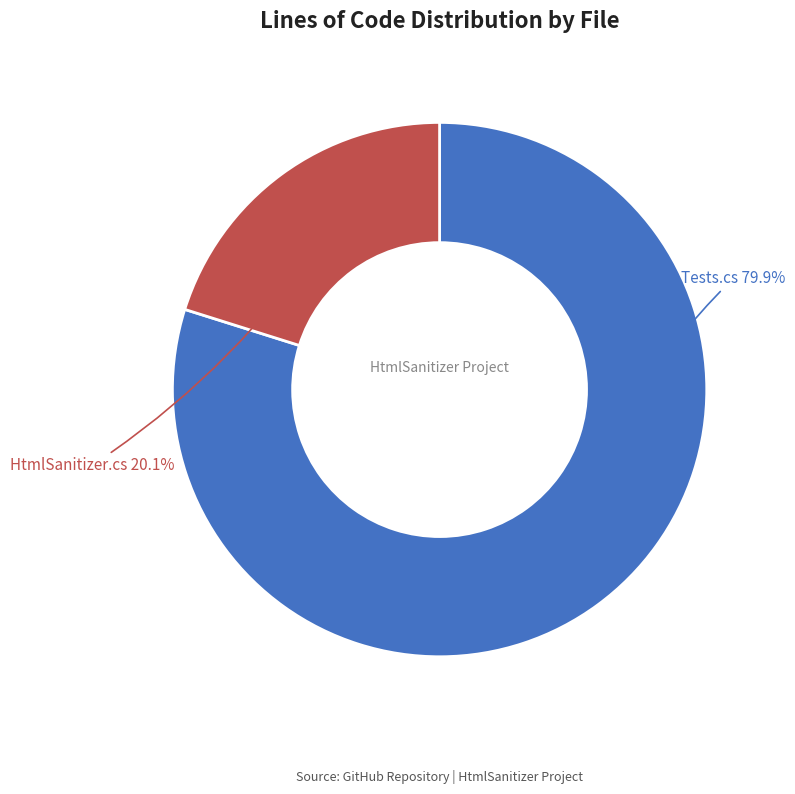

How many segments does this pie chart have?

2